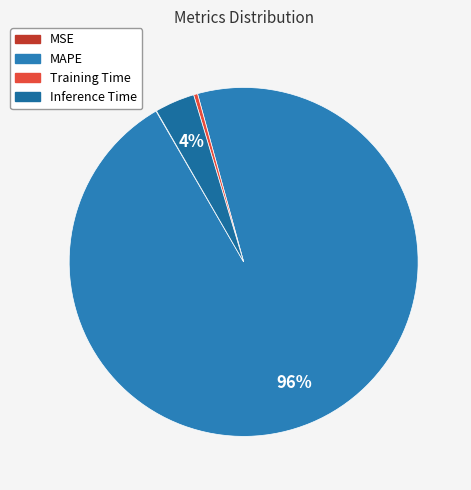

To the nearest percent, what is the combined percentage of Training Time and Inference Time?

4%